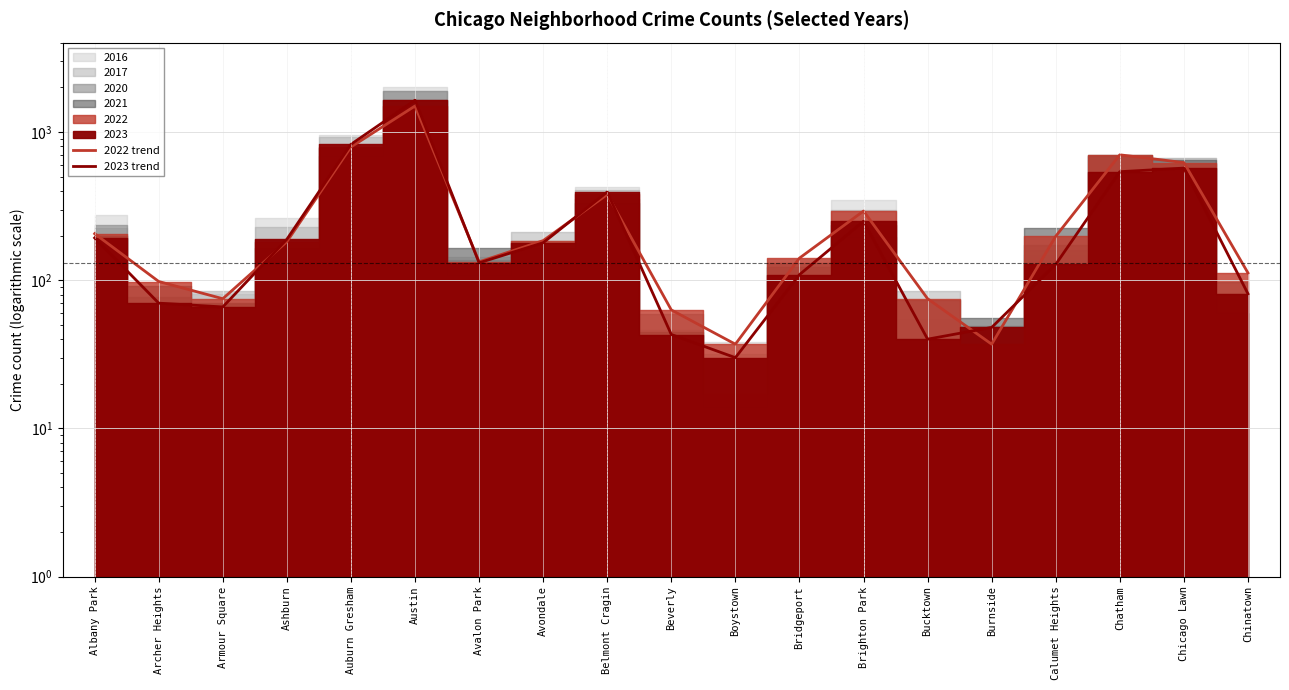

What is the average value of the 2022 trend series?

307